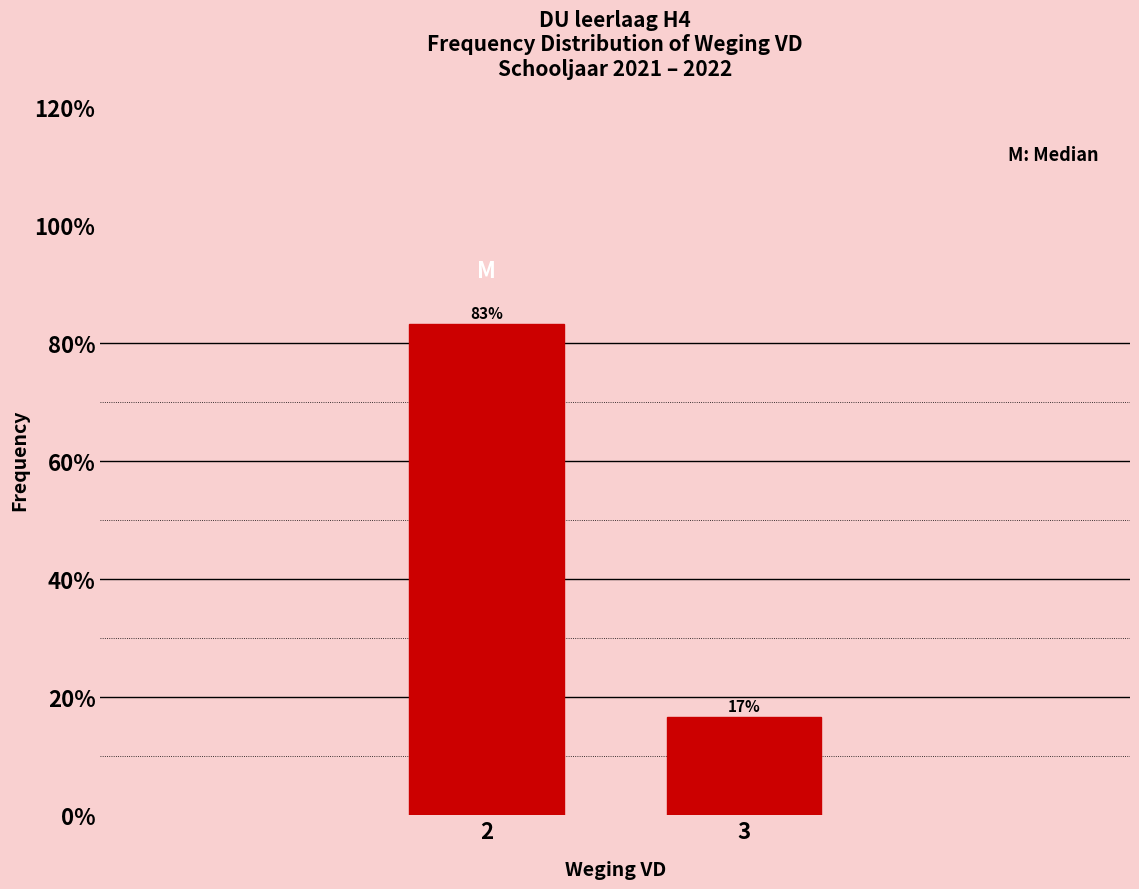

What is the greatest value displayed?

83.3